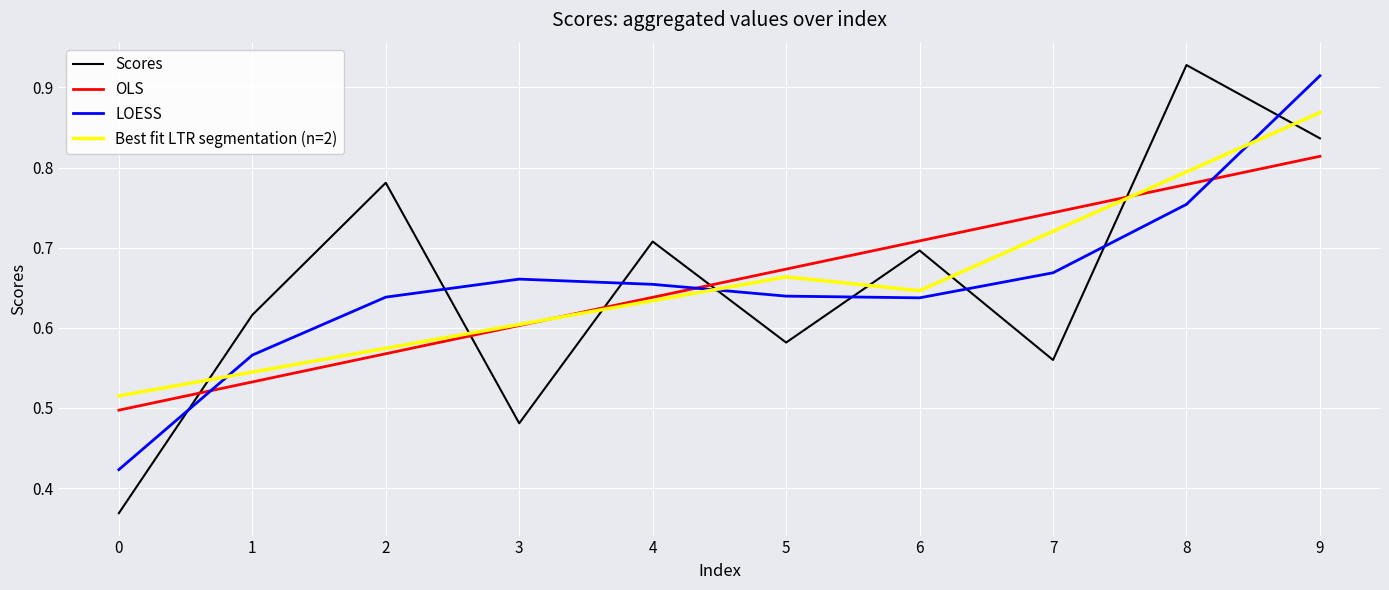

Which category has the highest value across all series?

8